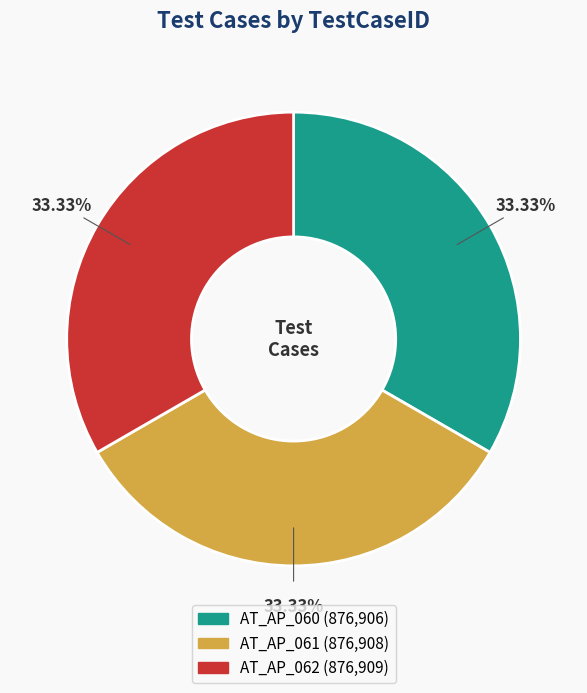

To the nearest percent, what percentage of the pie is AT_AP_062?

33%